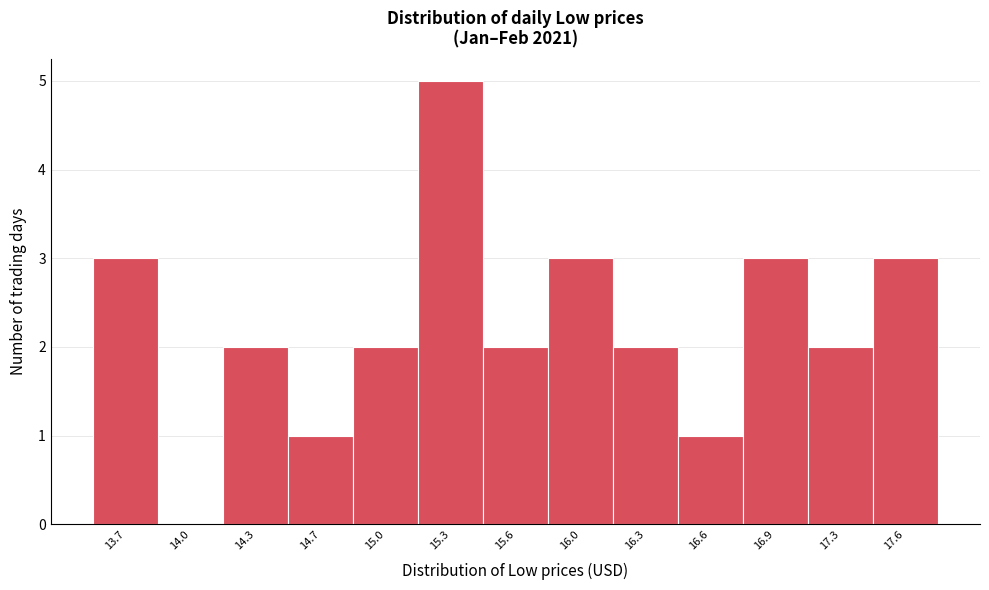

Reading right to left, list all the values displayed in this chart.

17.6=3	17.3=2	16.9=3	16.6=1	16.3=2	16.0=3	15.6=2	15.3=5	15.0=2	14.7=1	14.3=2	14.0=0	13.7=3